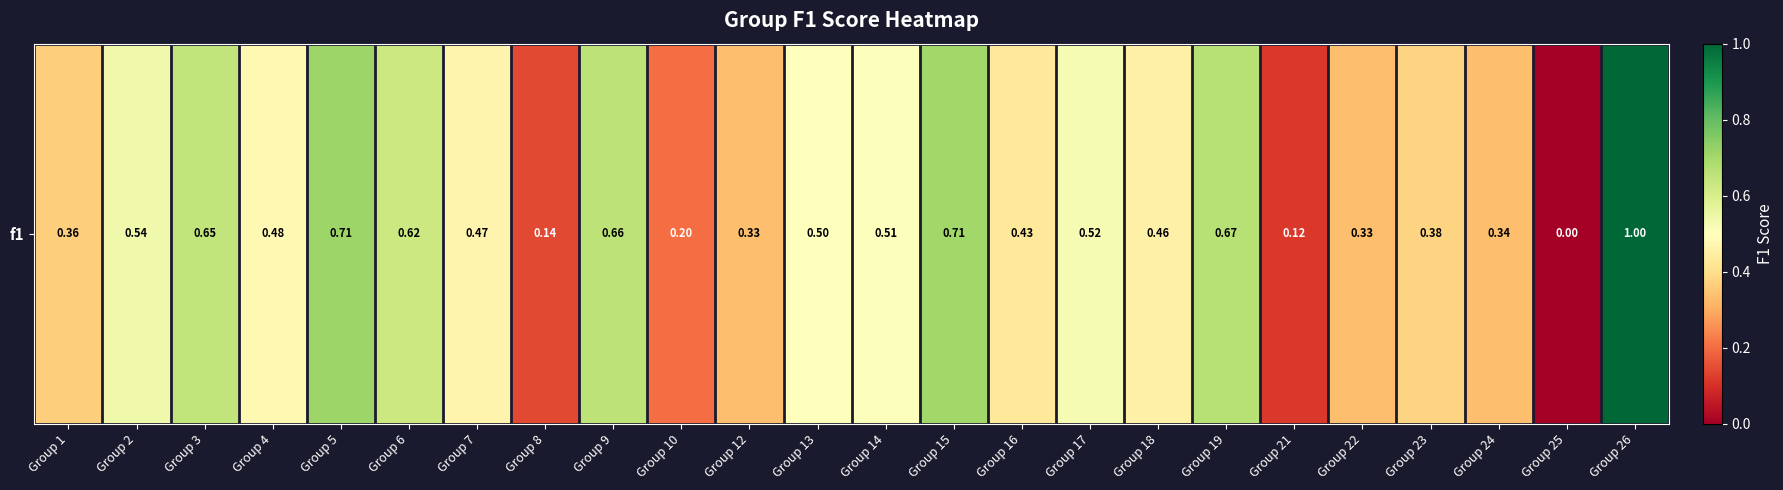

At which label is the value closest to 0?

Group 25